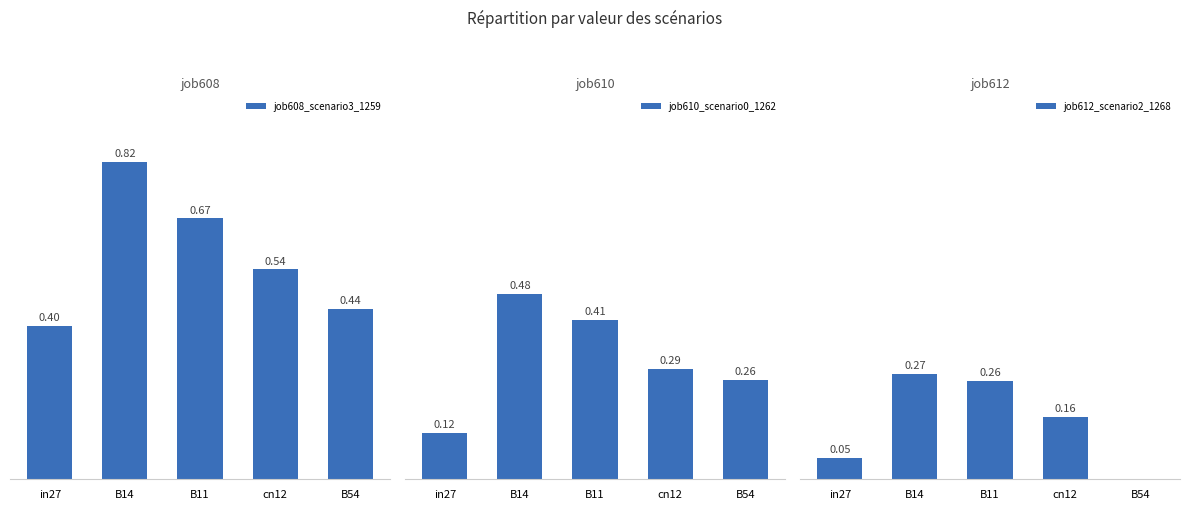

Reading right to left, what are all the values shown in this chart?

job608_scenario3_1259: 0.4	0.5	0.7	0.8	0.4
job610_scenario0_1262: 0.3	0.3	0.4	0.5	0.1
job612_scenario2_1268: 0.0	0.2	0.3	0.3	0.1